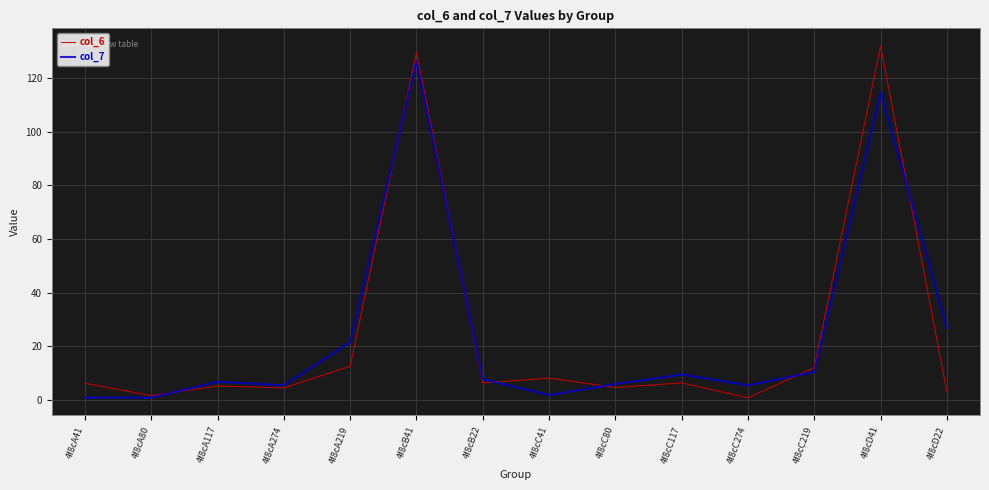

What is the lowest value of the col_7 series?

1.0